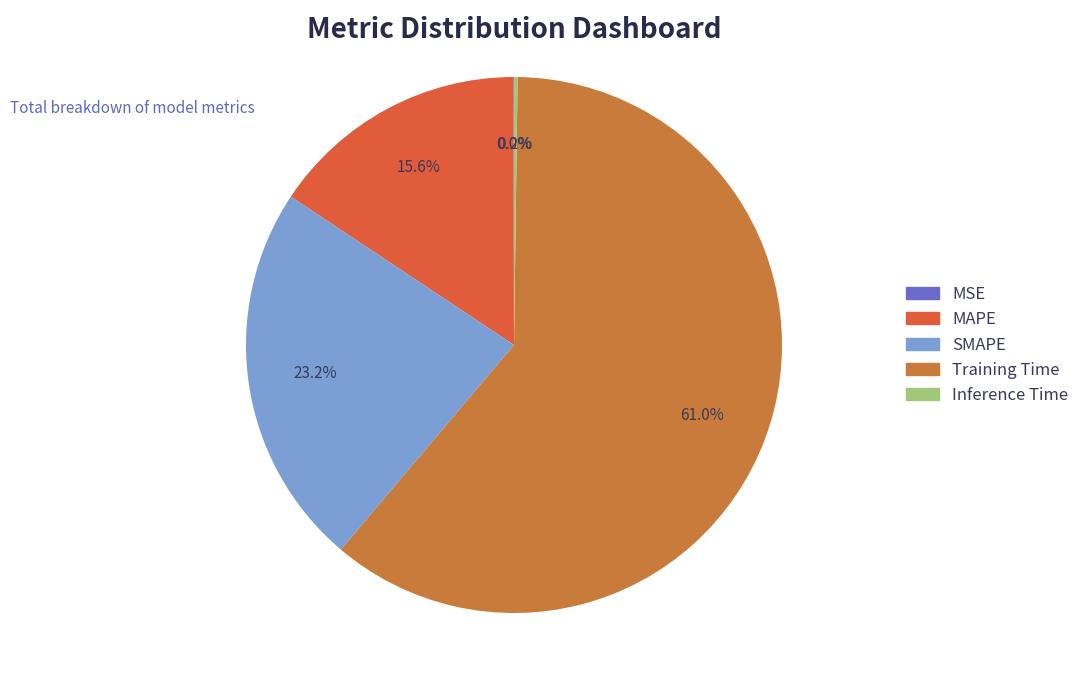

Is the sum of SMAPE and Inference Time greater than half?

No